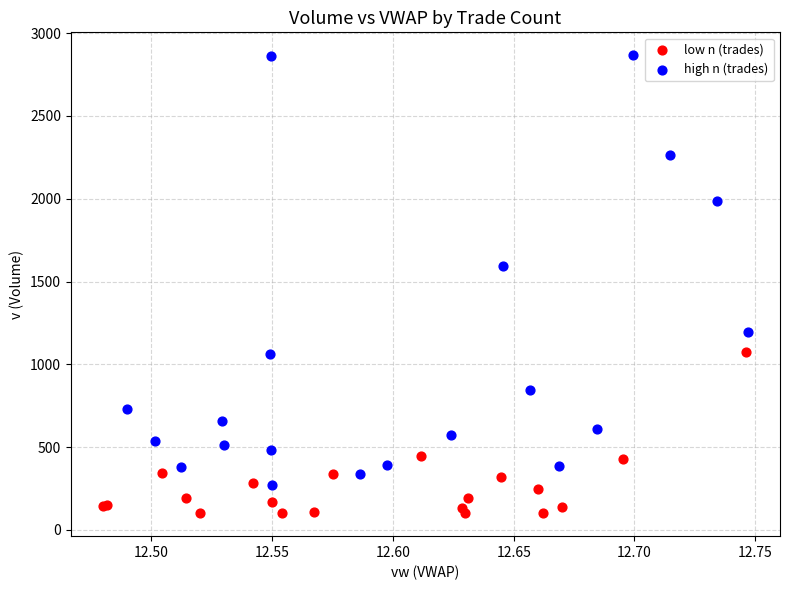

Which series has the widest spread of Y values?

high n (trades)